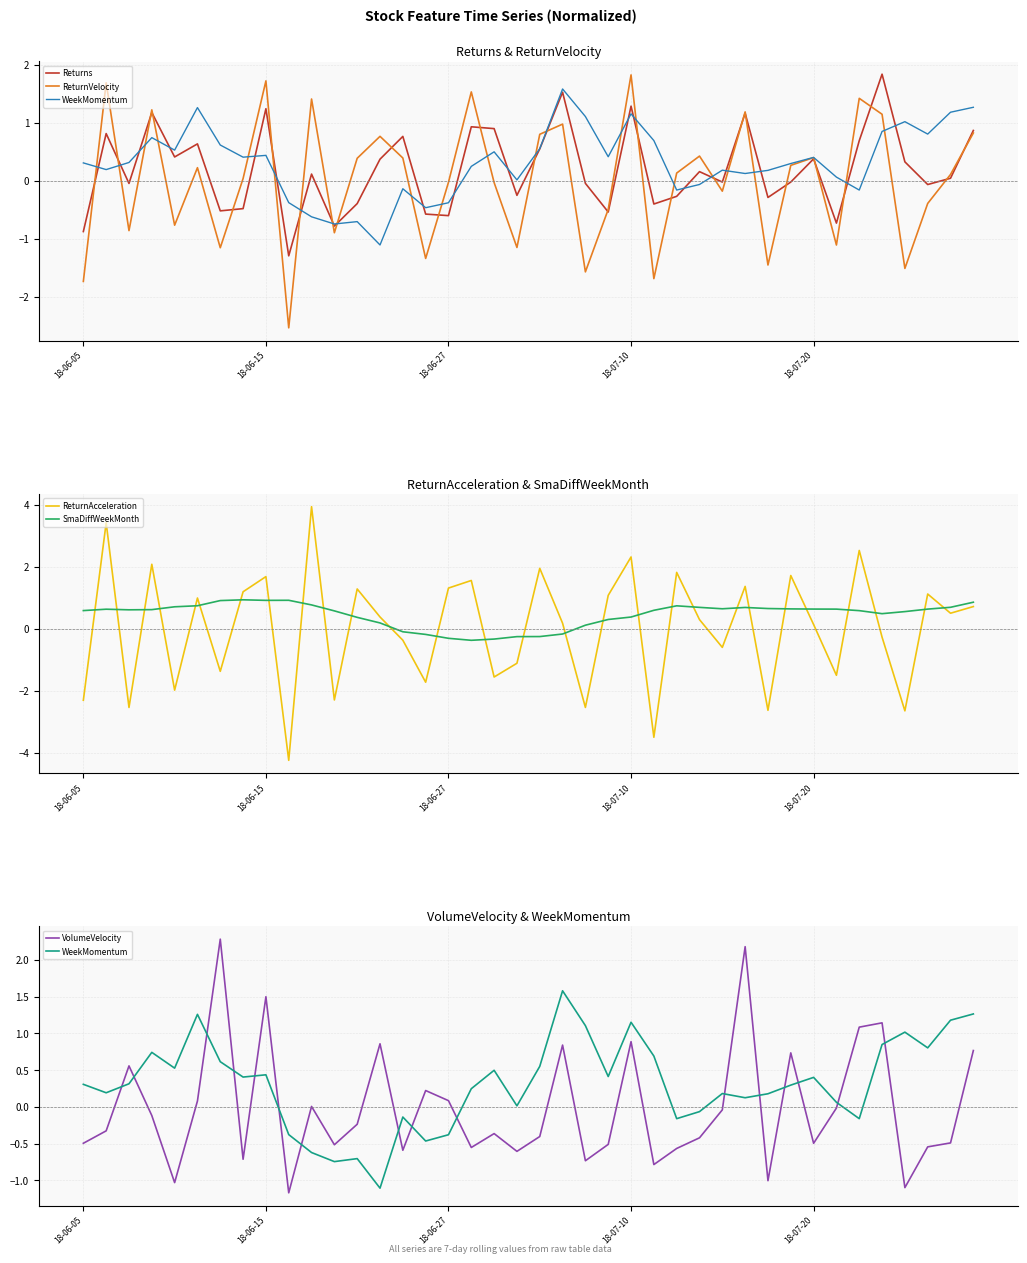

What is the greatest value displayed?

3.9